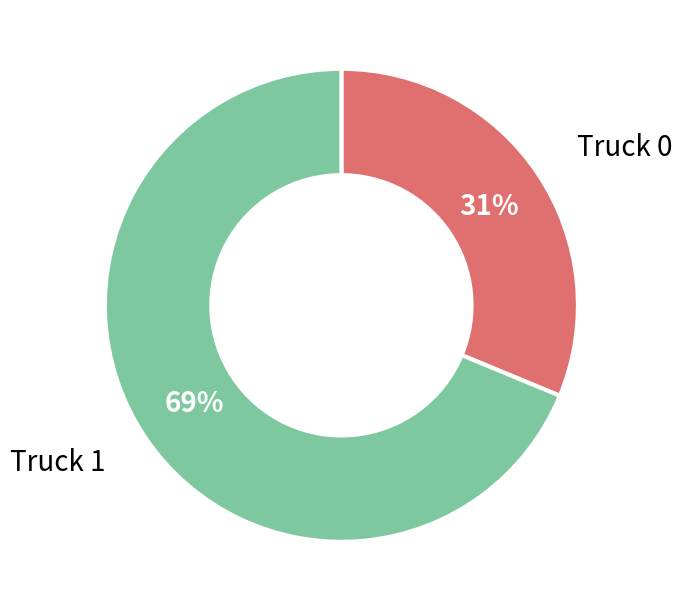

Combined, do Truck 1 and Truck 0 account for over 50%?

Yes